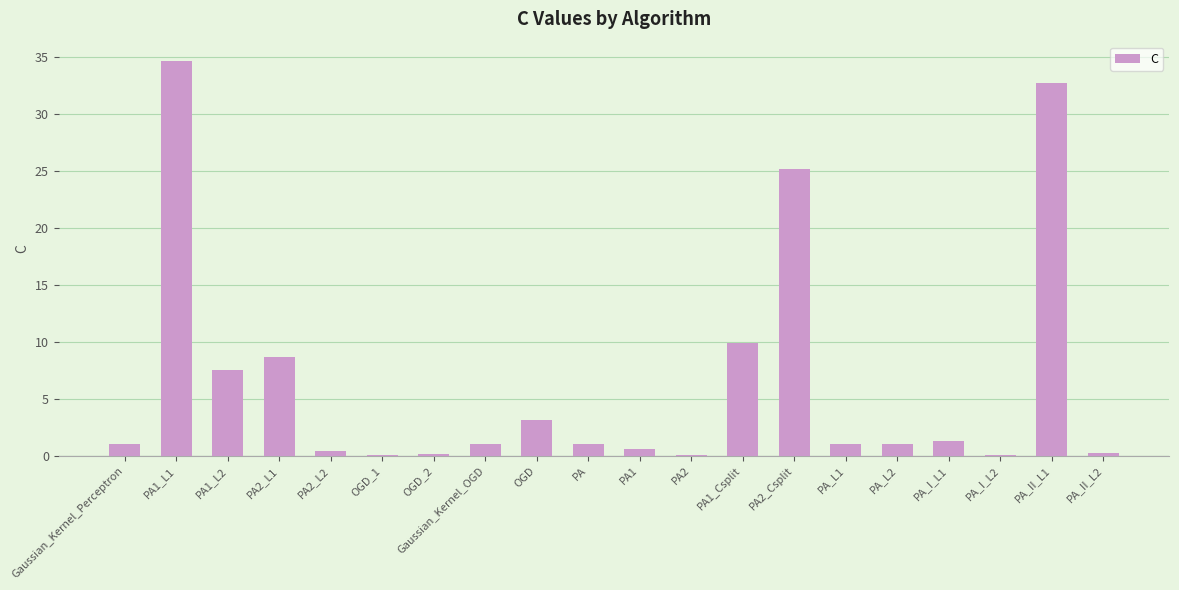

True or false: the data shows 1.0 at PA.

True